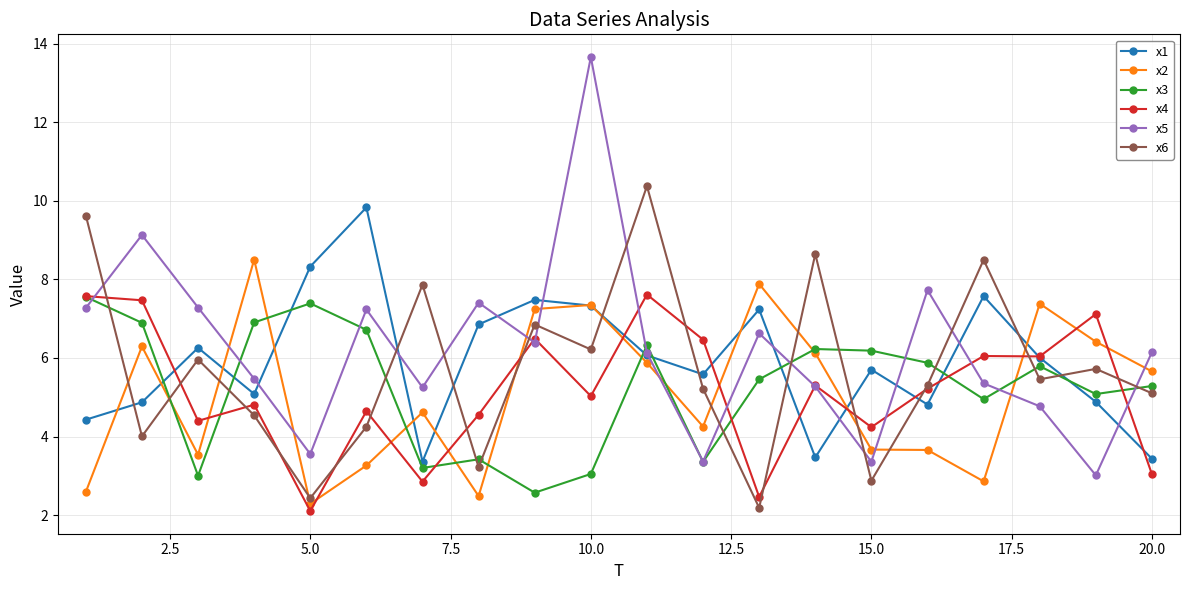

What is the value of the x5 point at the 19th from the left?

3.0